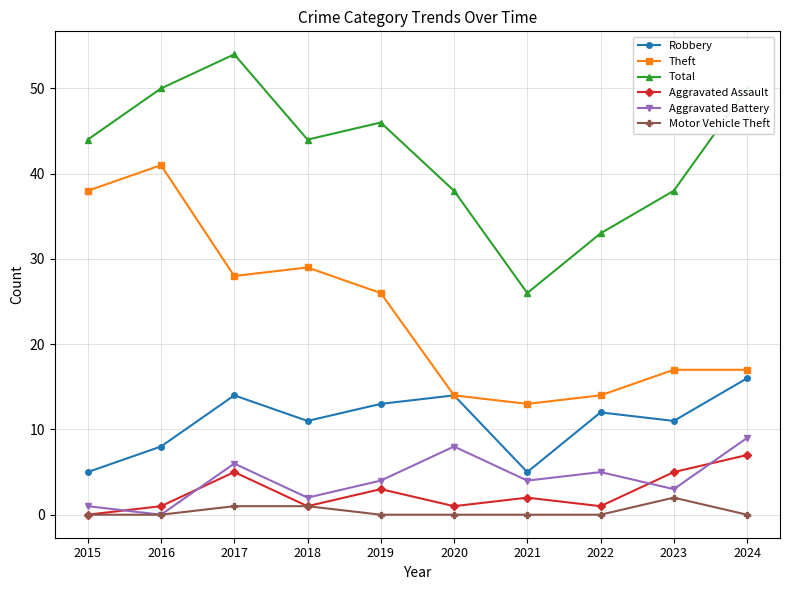

What are all the series names shown in the legend?

Robbery, Theft, Total, Aggravated Assault, Aggravated Battery, Motor Vehicle Theft